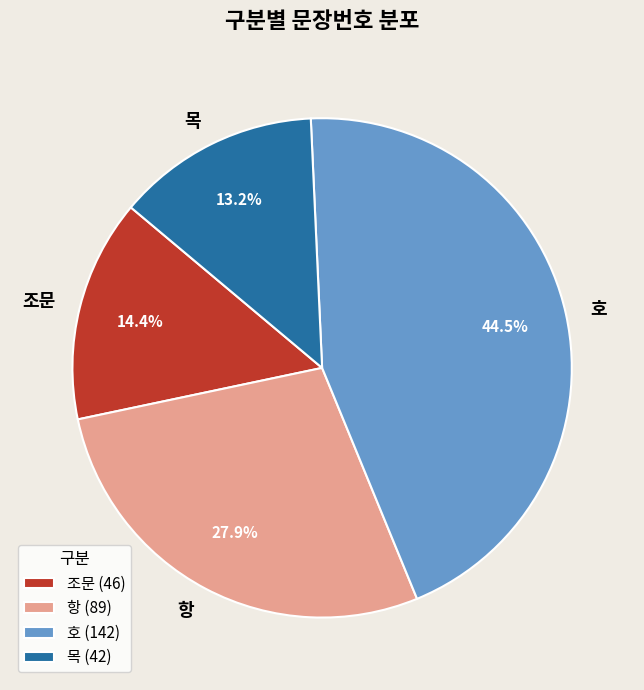

Do 목 and 호 together represent more than half of the pie?

Yes